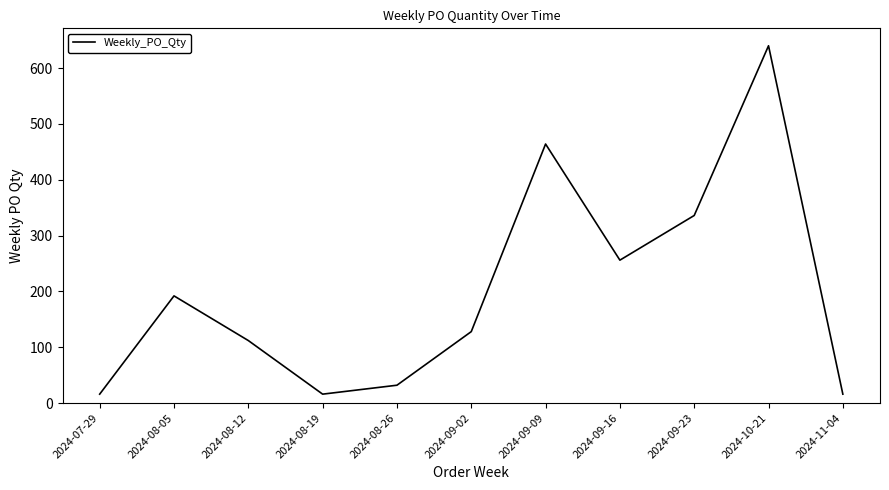

Is it true that the value at 2024-09-02 is 128?

True